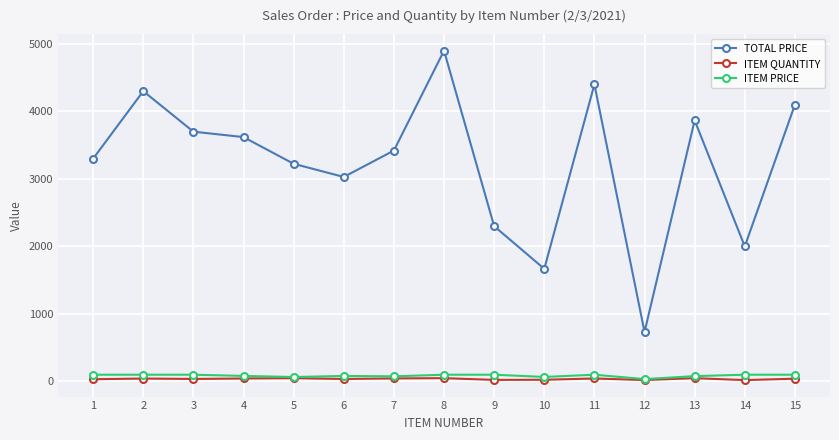

True or false: TOTAL PRICE has more than 2 interior local peaks.

True